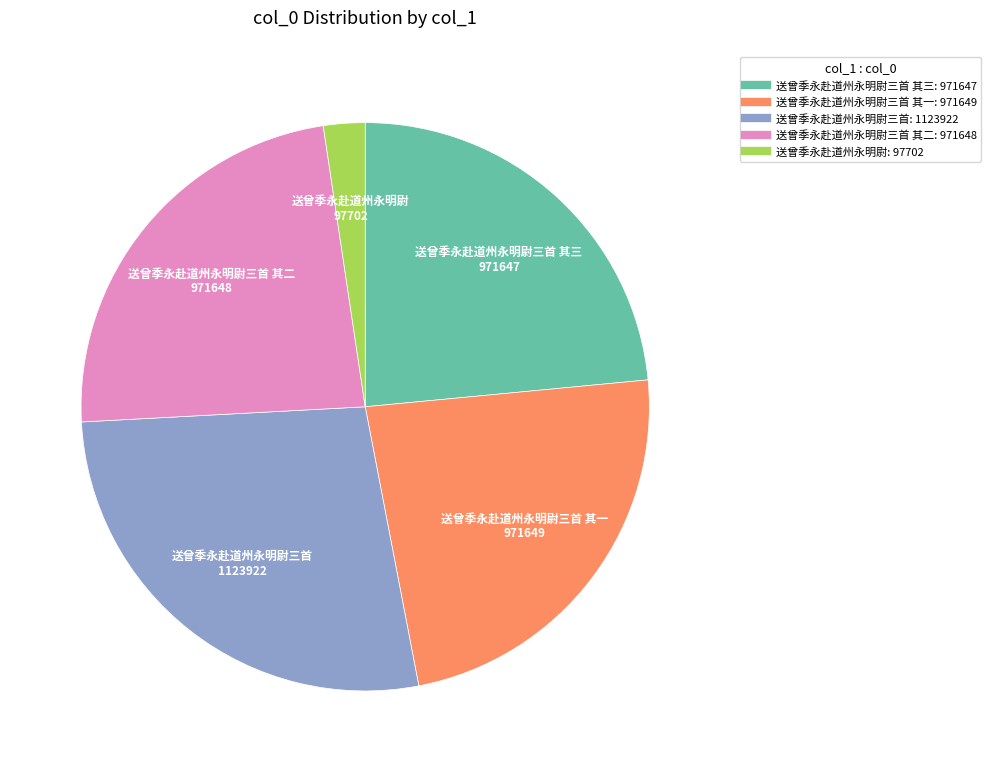

Is there any slice that represents more than half of the pie?

No